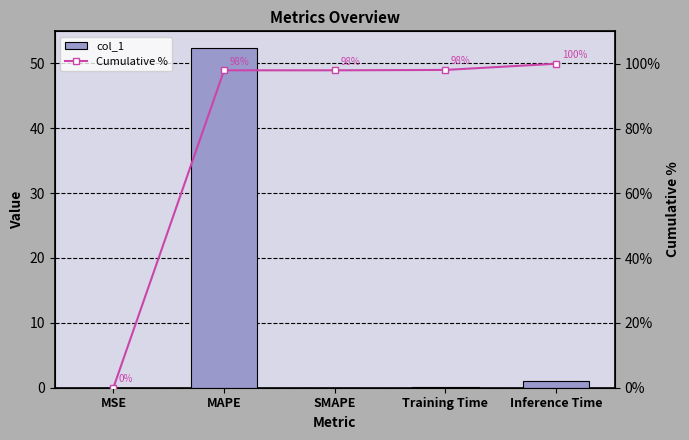

What is the label of the 4th bar from the right?

MAPE